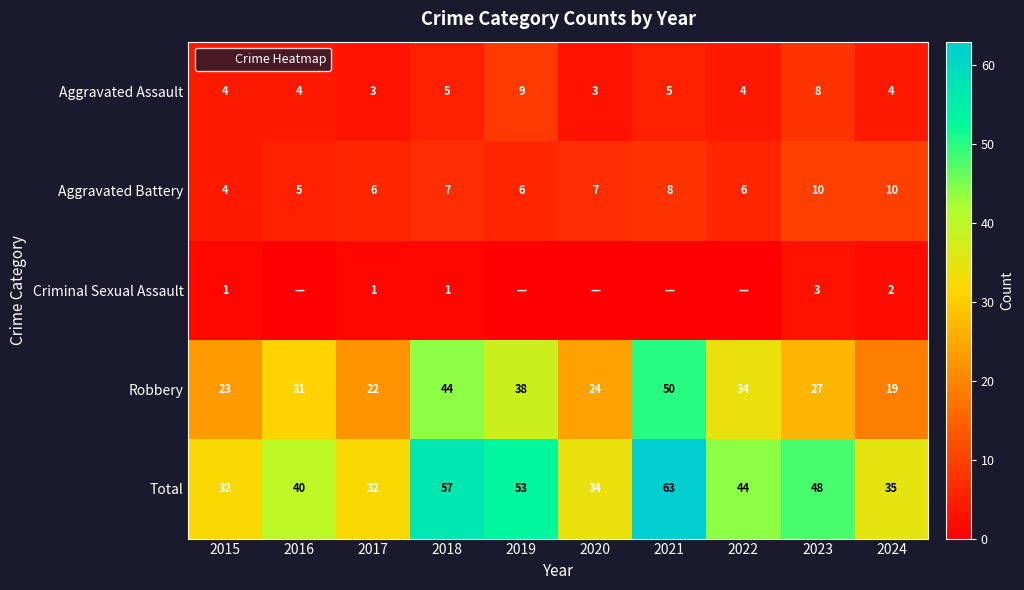

How many values in the Criminal Sexual Assault series are below 1?

5